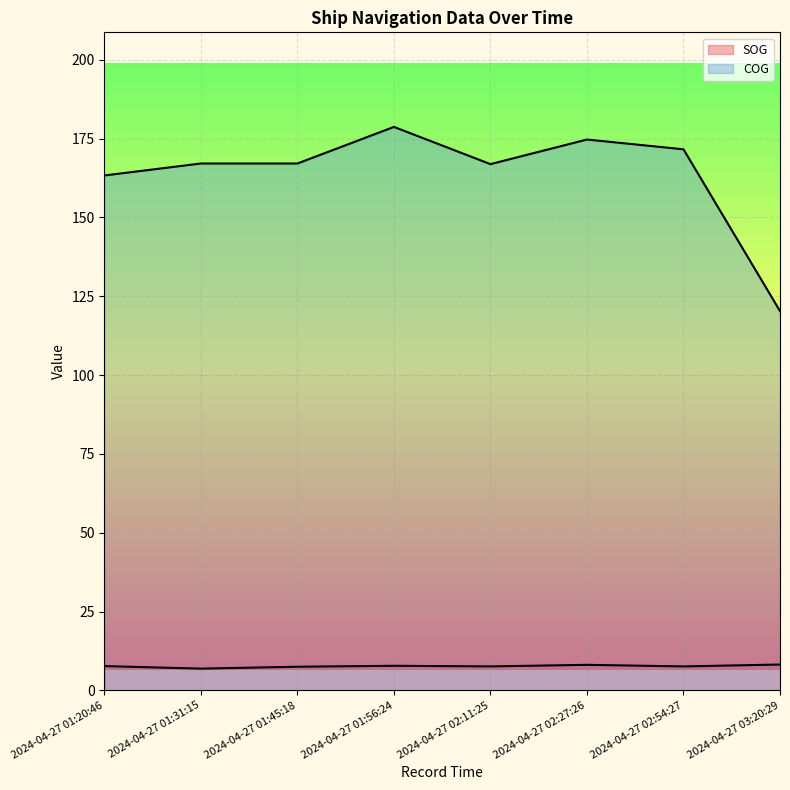

Between 2024-04-27 01:45:18 and 2024-04-27 02:54:27, which series saw the biggest shift?

COG